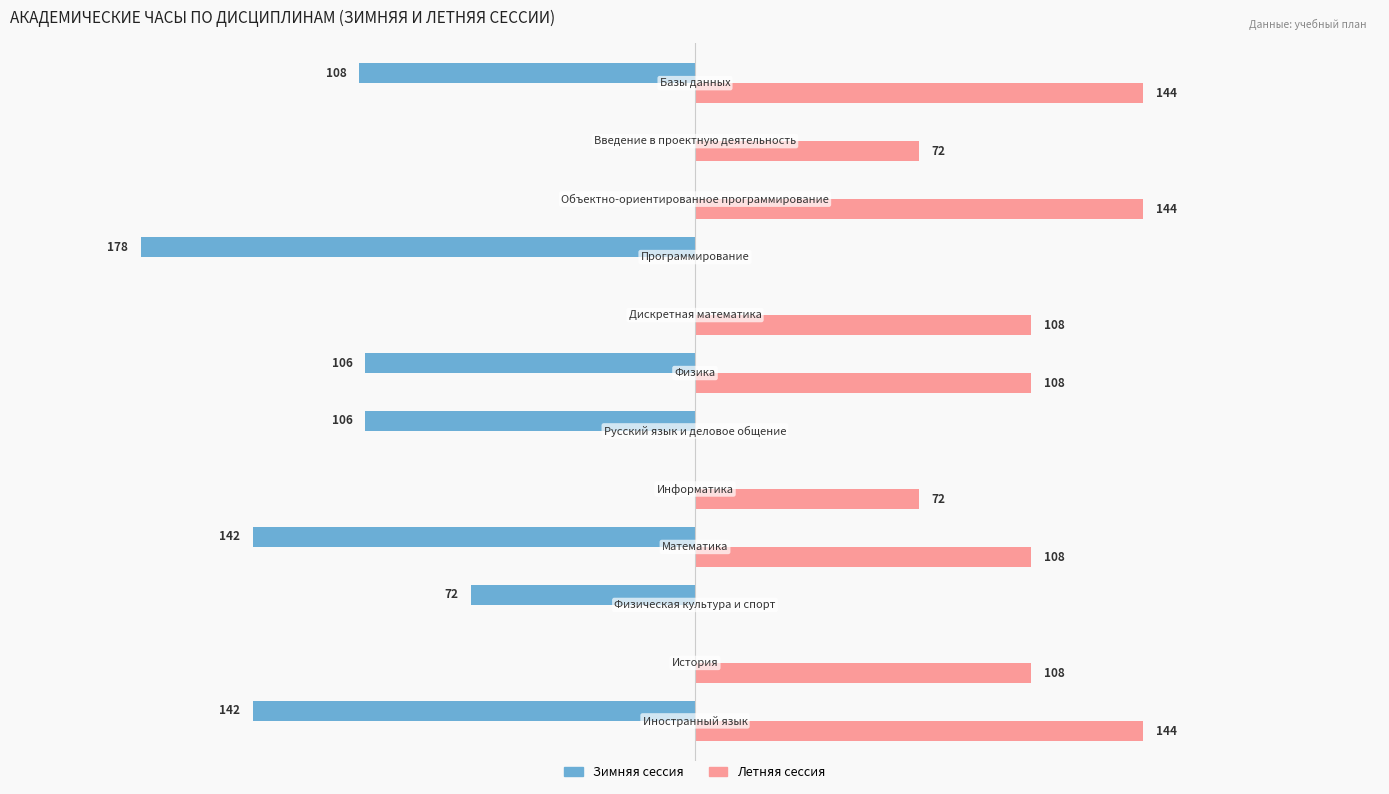

Which series has the largest total across all categories?

Летняя сессия